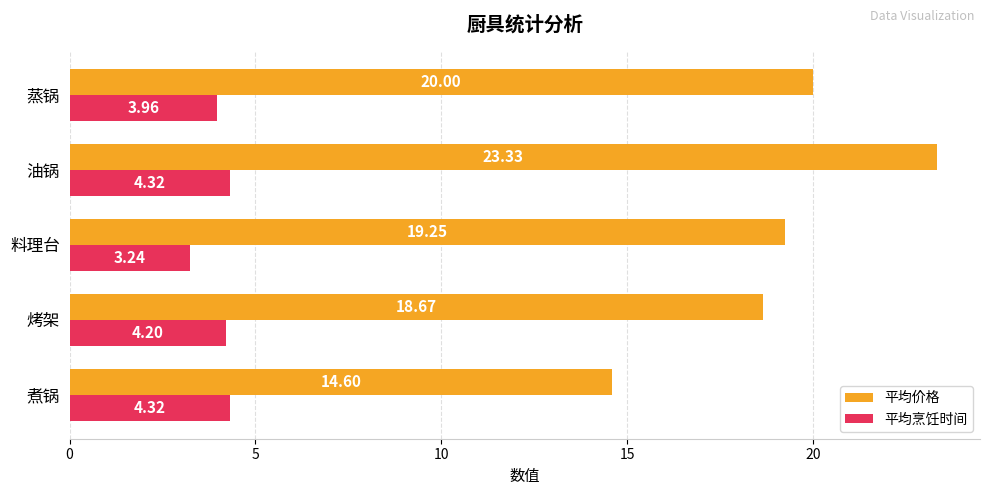

What is the difference between the highest and lowest values at 蒸锅?

16.0